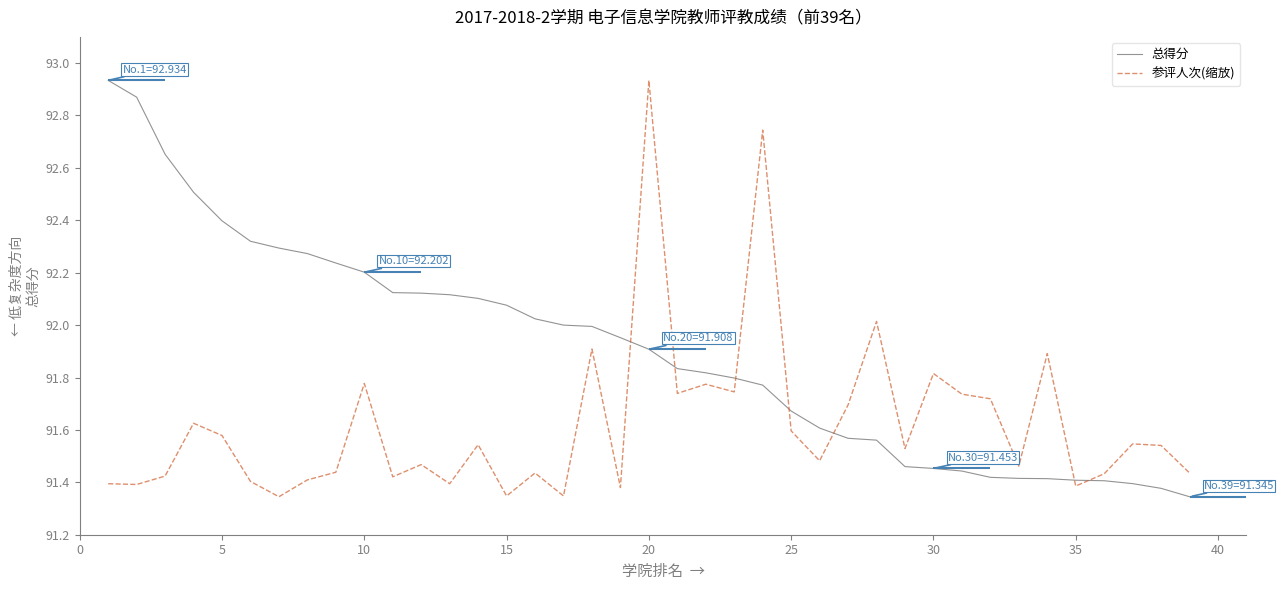

Which has a higher value, 5 or 30?

5